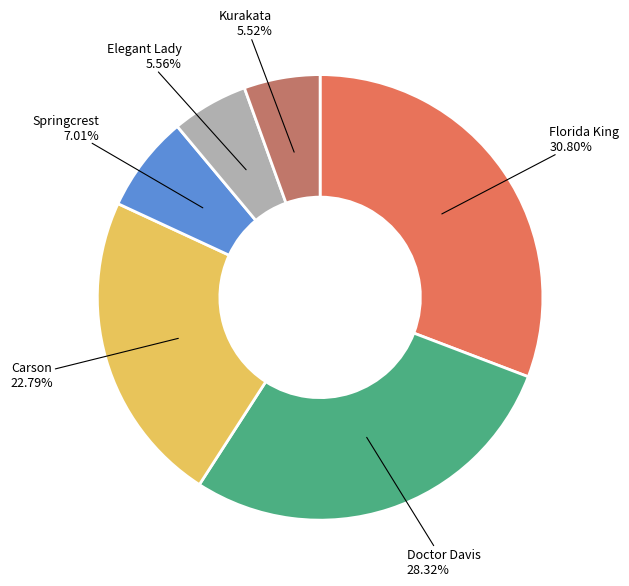

Count the number of slices in the pie.

6